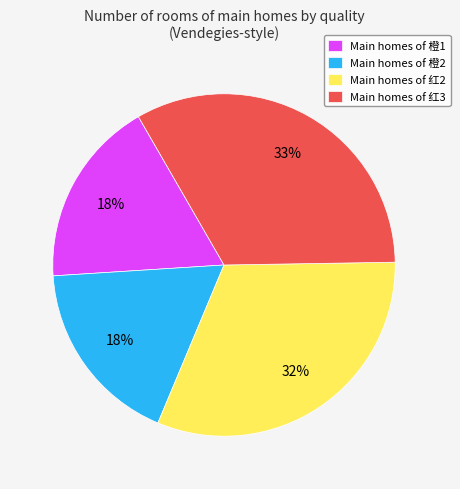

To the nearest percent, what is the average slice percentage?

25%